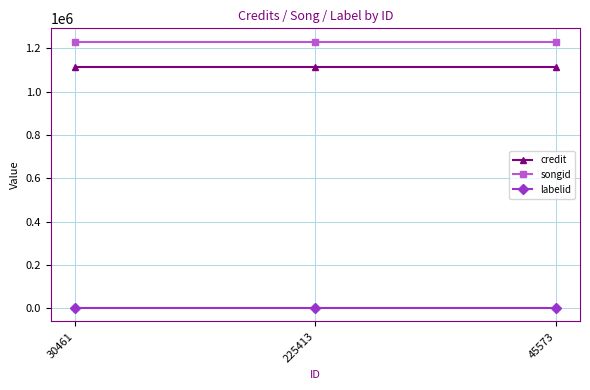

What is the greatest value displayed?

1230598